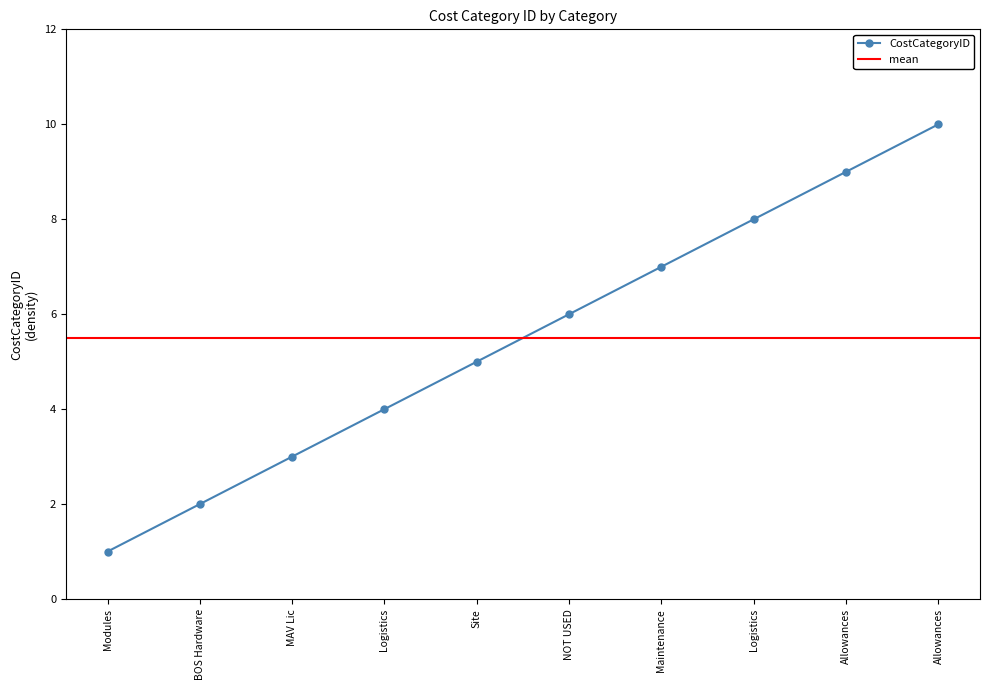

Is it true that the value at MAV Lic is 3?

True